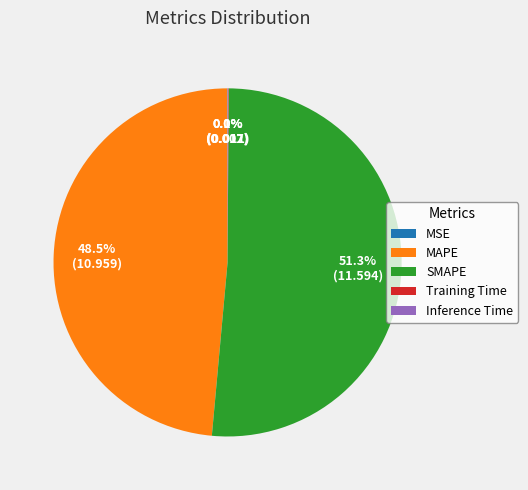

Is the sum of SMAPE and MAPE greater than half?

Yes